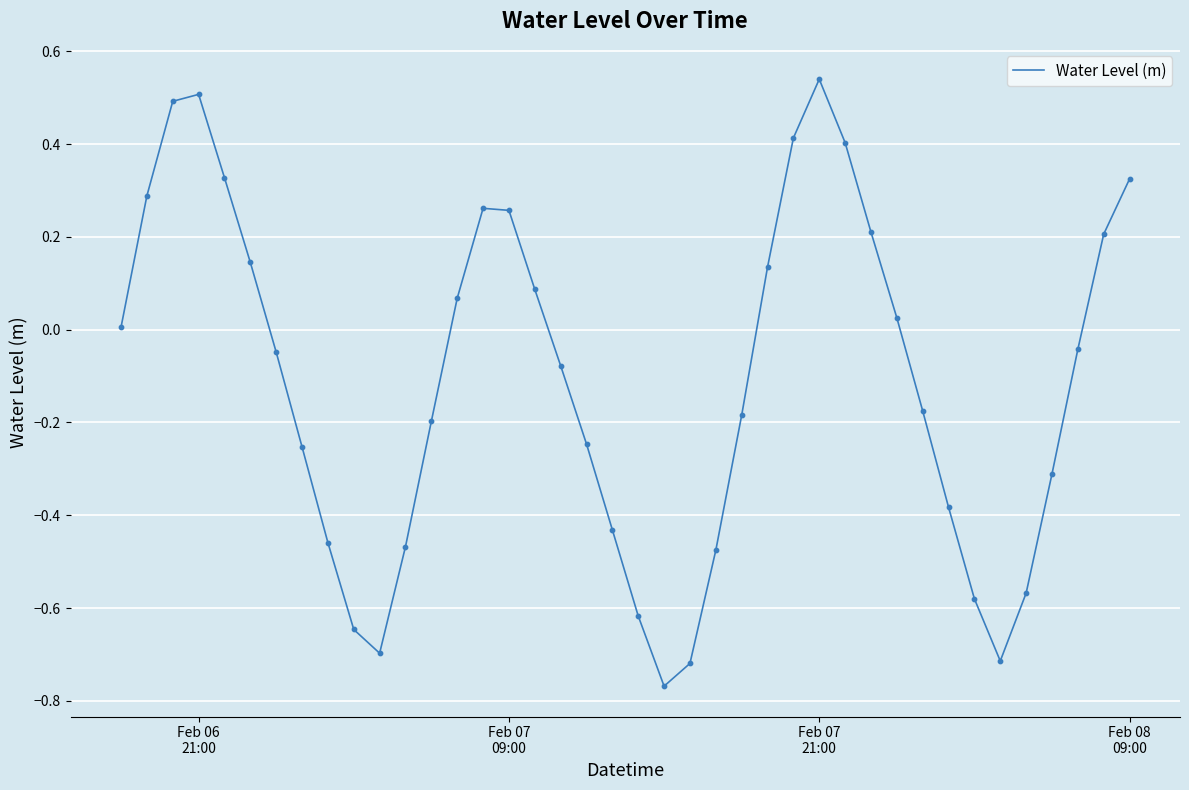

What is the difference between the maximum and minimum values?

1.3